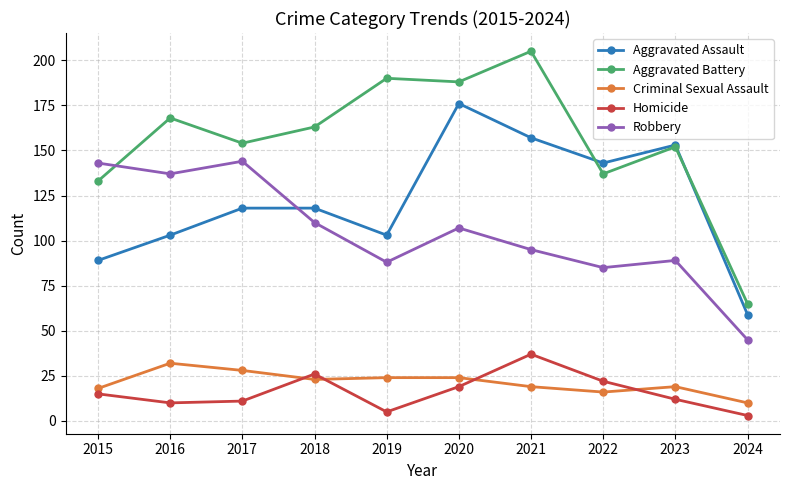

Is the value of Aggravated Battery at 2023 greater than the value of Homicide at 2021?

Yes